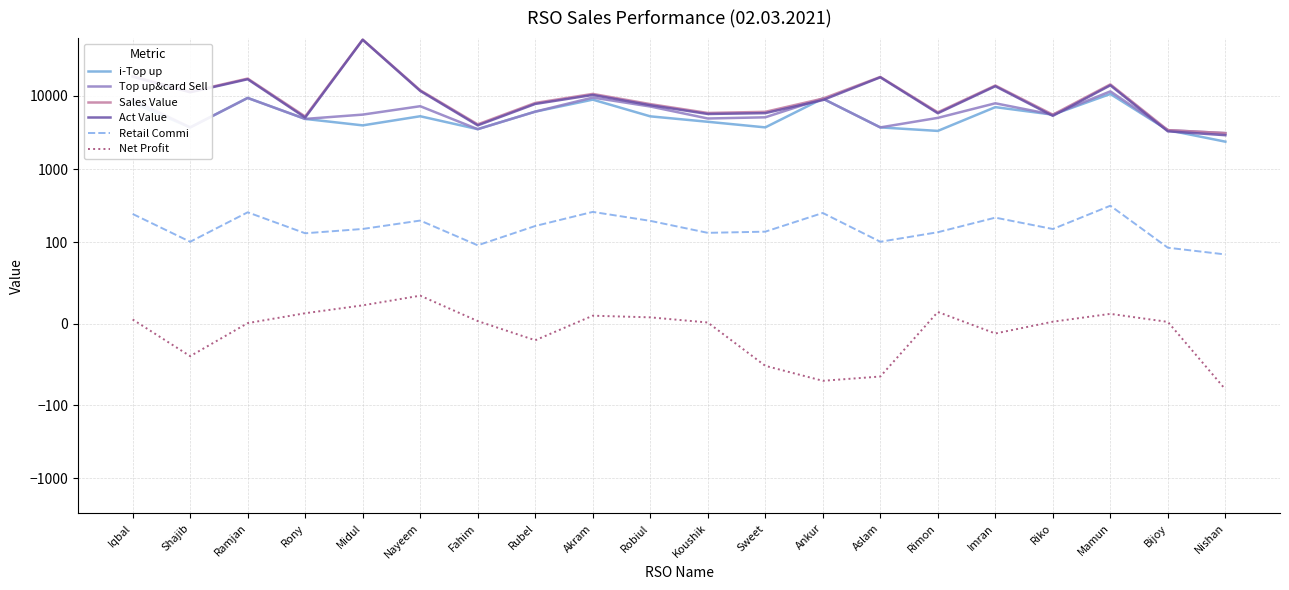

Rank the series by their maximum value, from lowest to highest.

Net Profit, Retail Commi, i-Top up, Top up&card Sell, Act Value, Sales Value